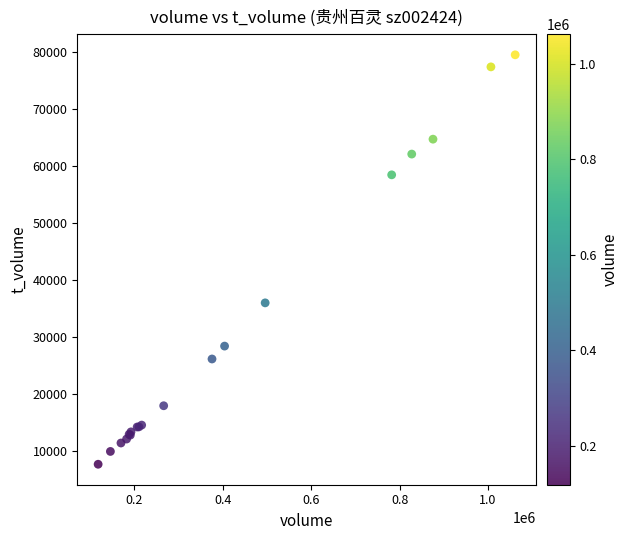

What Y value in the scatter plot is closest to 43551?

35940